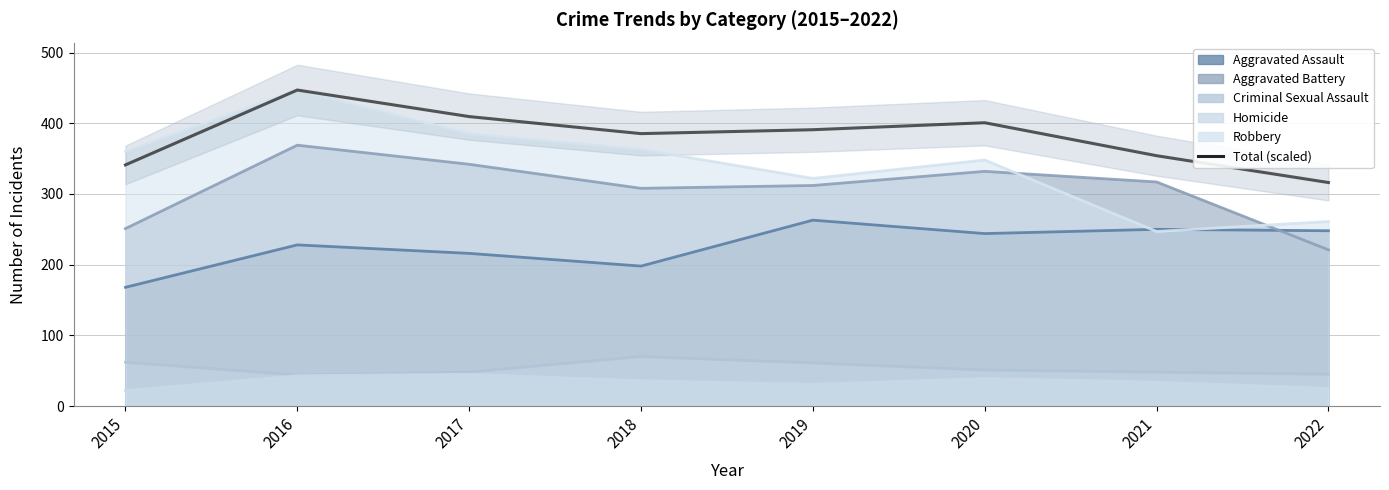

What is the difference between the maximum and second lowest values?

105.9